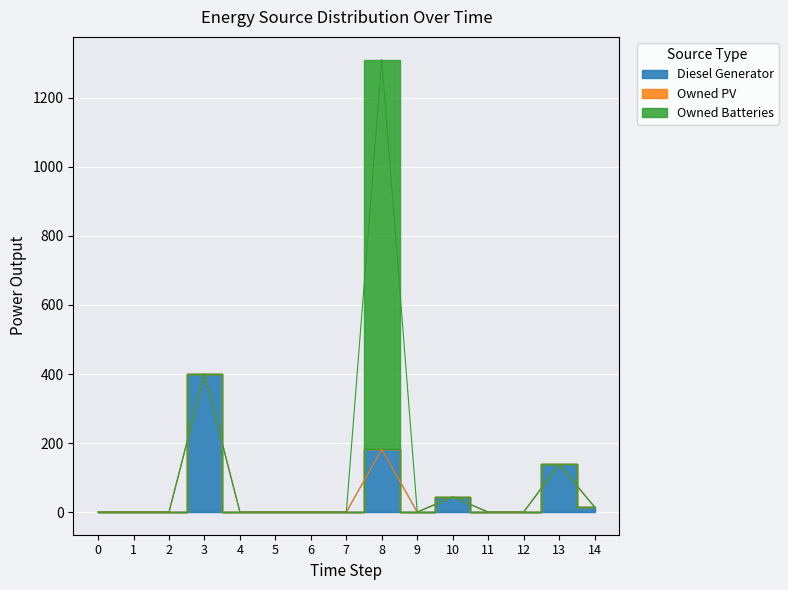

Is it true that Owned Batteries equals 554 at 11?

False